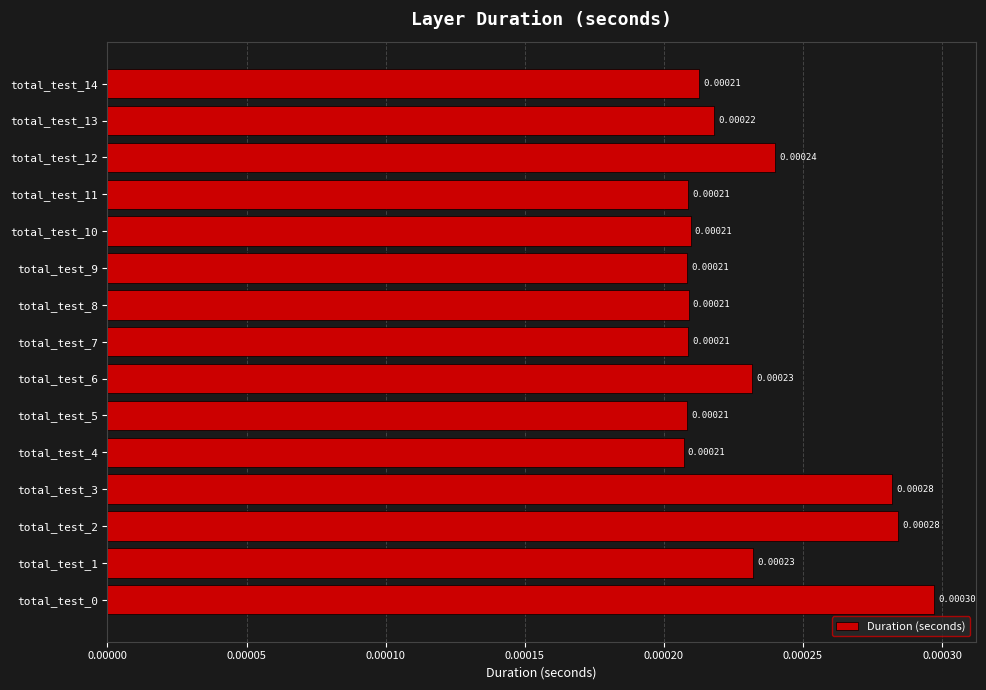

Which has a higher value, total_test_3 or total_test_5?

total_test_3